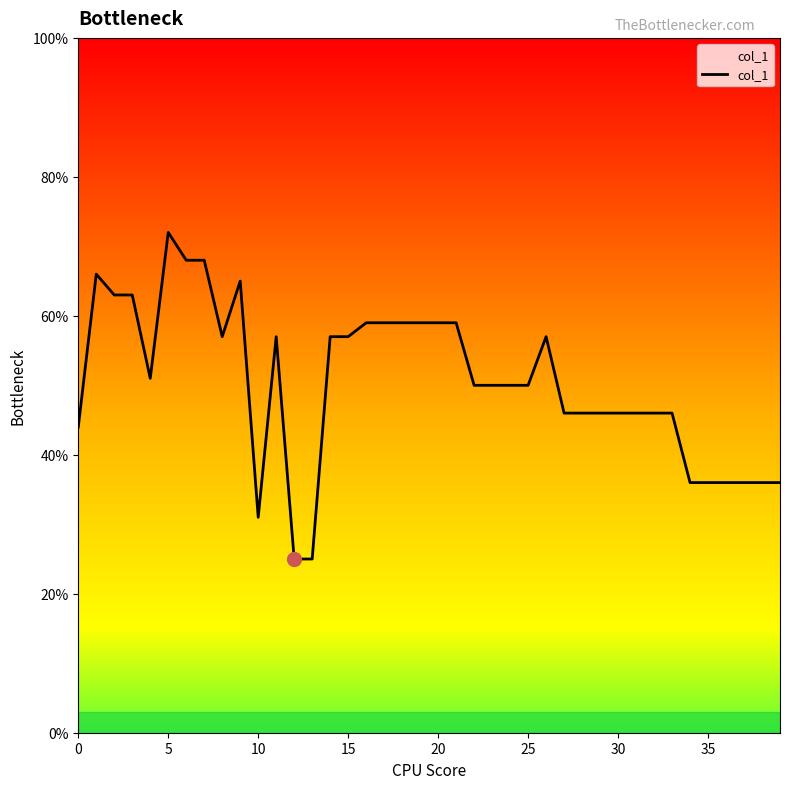

Count the number of categories in the chart.

40